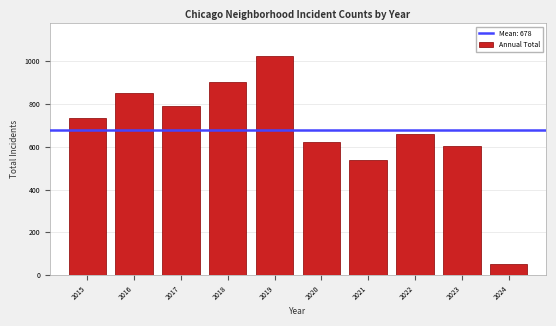

Reading right to left, what are all the values shown in this chart?

2024=53	2023=606	2022=658	2021=537	2020=623	2019=1024	2018=905	2017=791	2016=850	2015=733